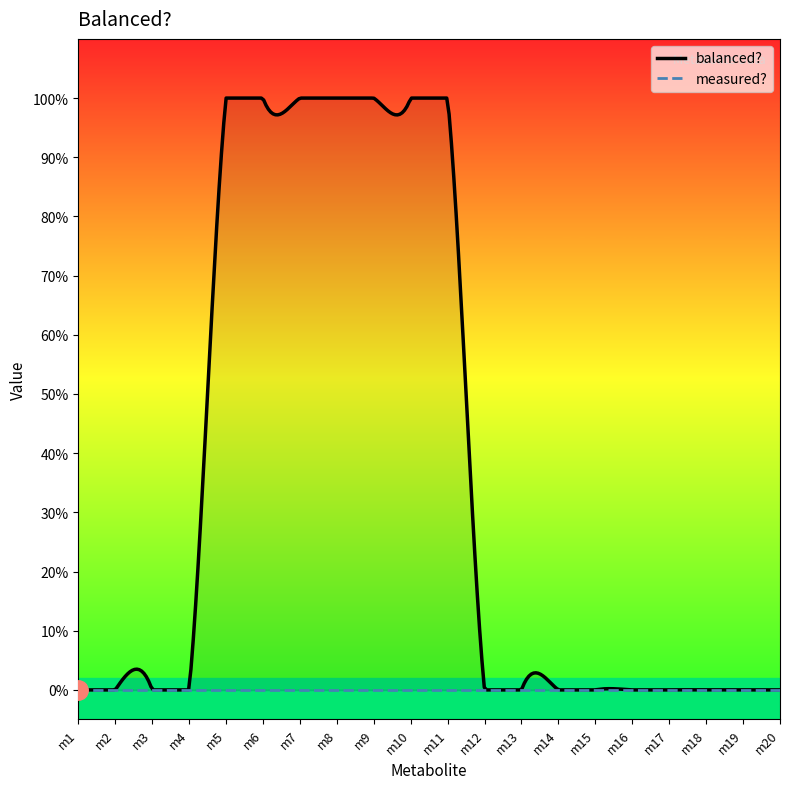

Rank the series by their average value, from highest to lowest.

balanced?, measured?